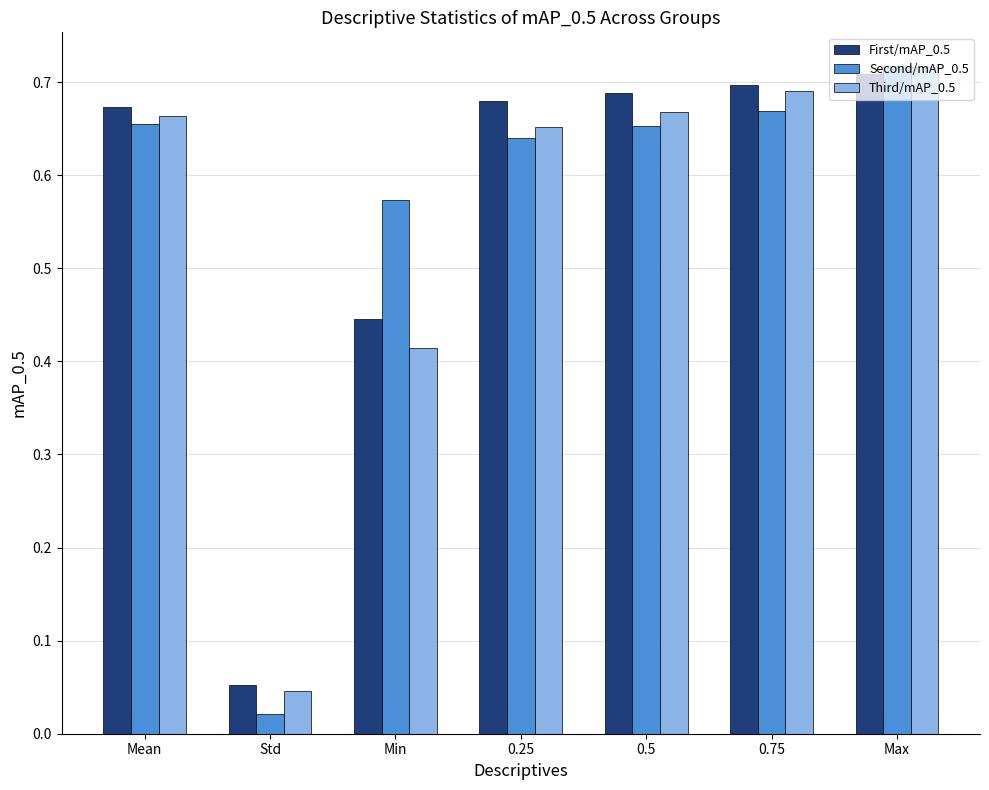

Which series has the widest spread of values?

Second/mAP_0.5